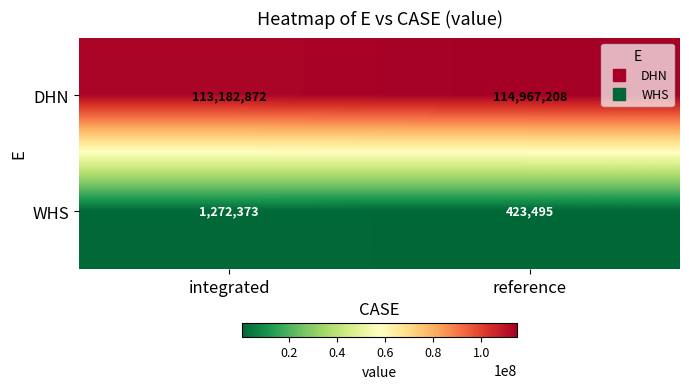

At how many categories does at least one series exceed 47033843?

2